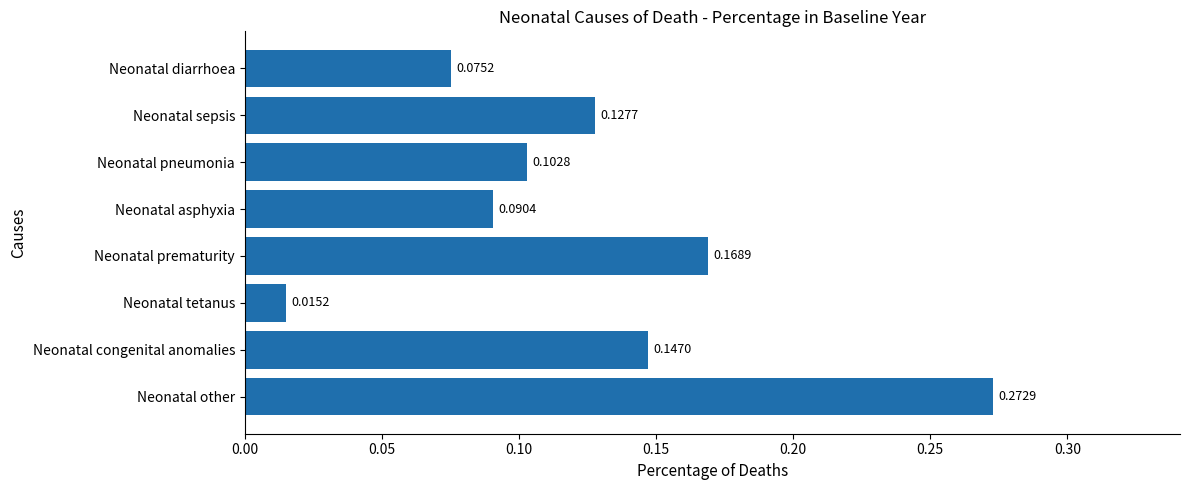

Which label corresponds to the largest value in the chart?

Neonatal other